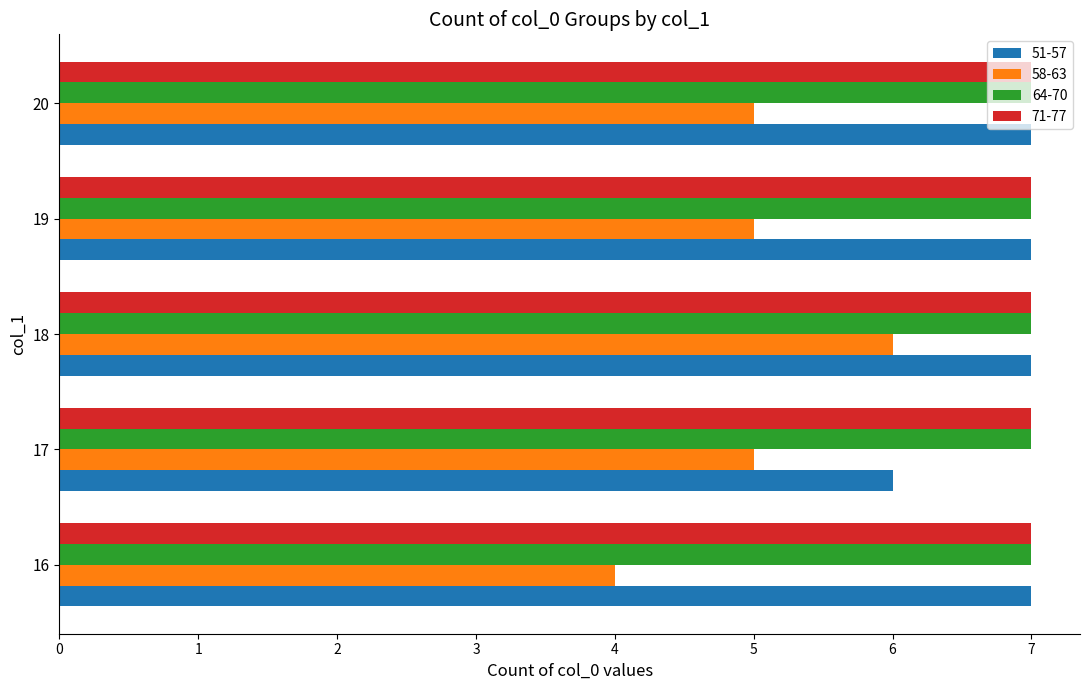

Which category has the lowest value across all series?

16